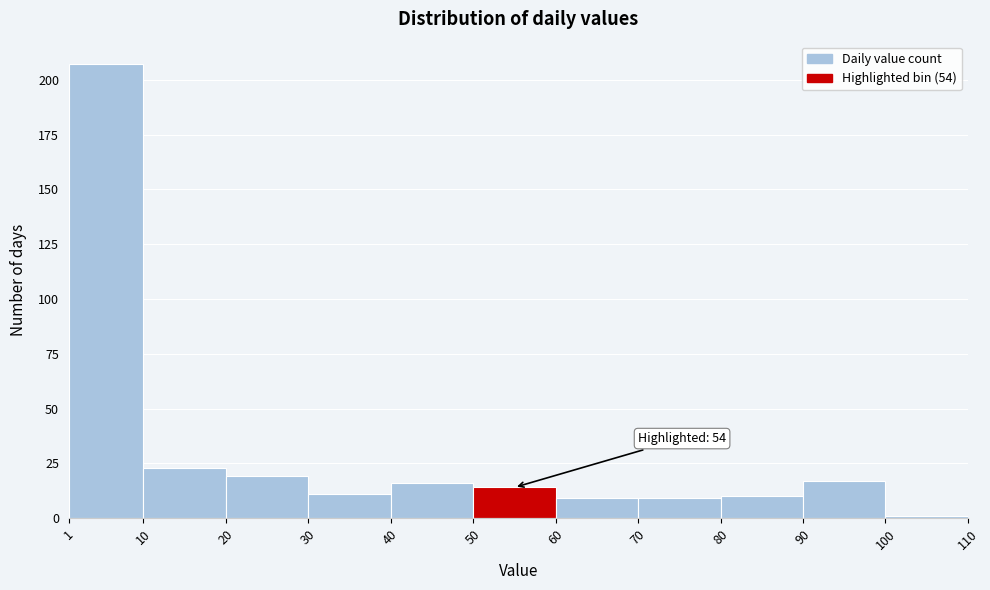

Over which range of the x-axis is the bar tallest?

1 to 10